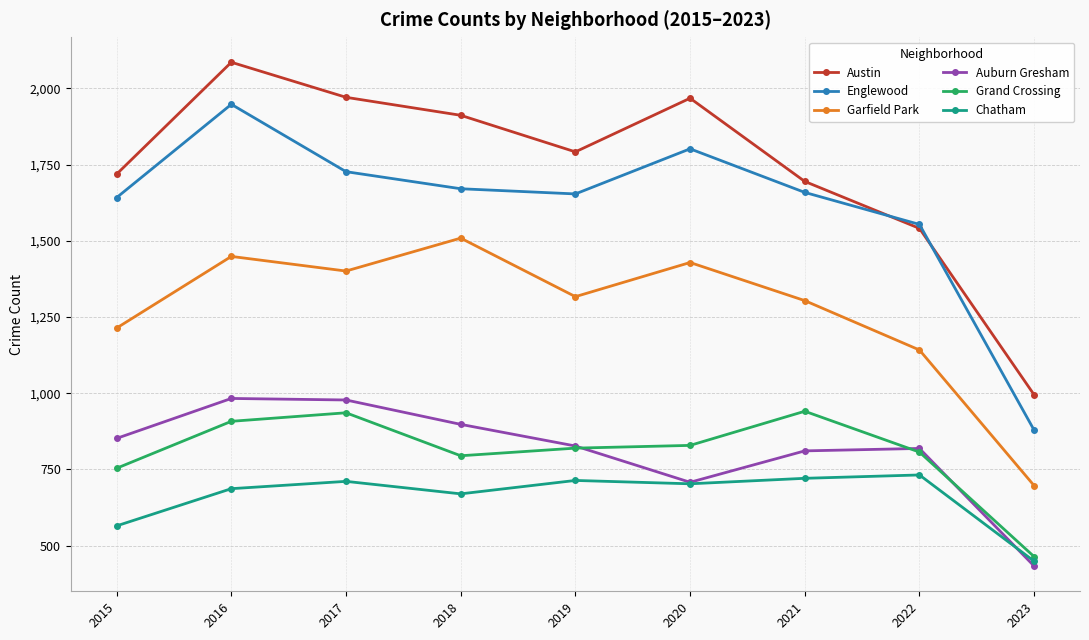

What is the difference between the highest and lowest values at 2022?

822